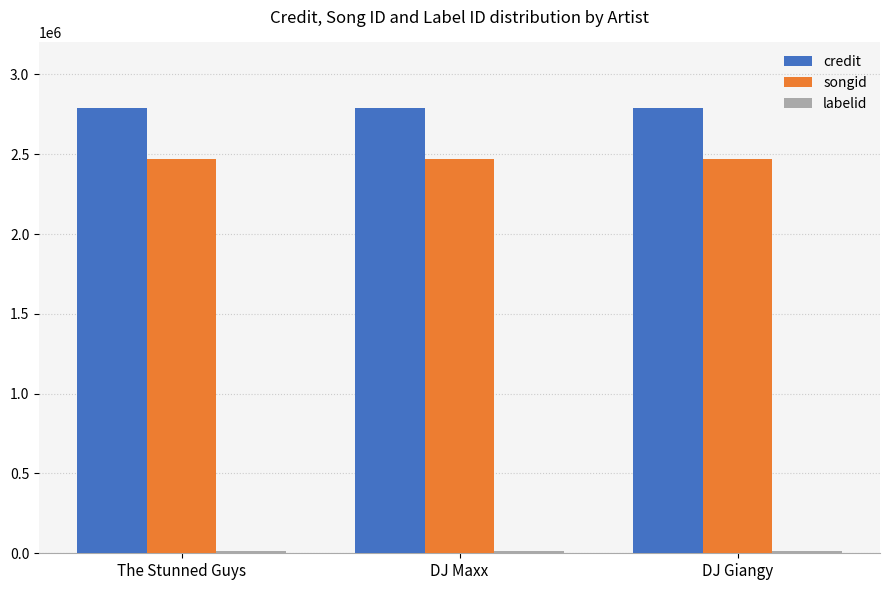

At how many categories does at least one series exceed 2701709?

3